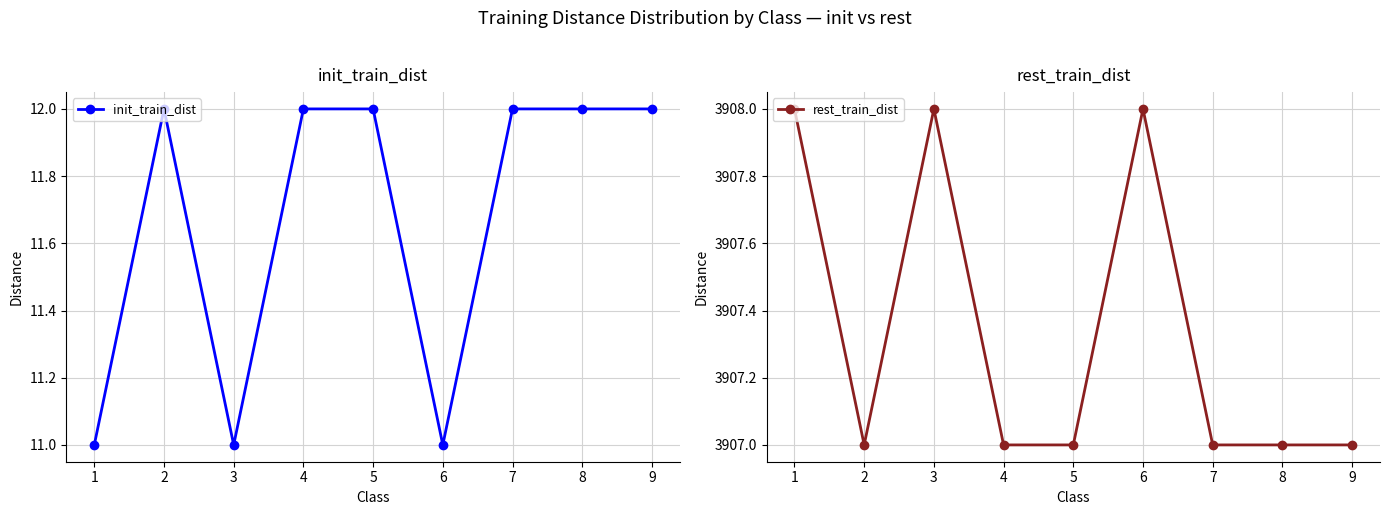

The value of rest_train_dist at 8 is 6322. True or false?

False